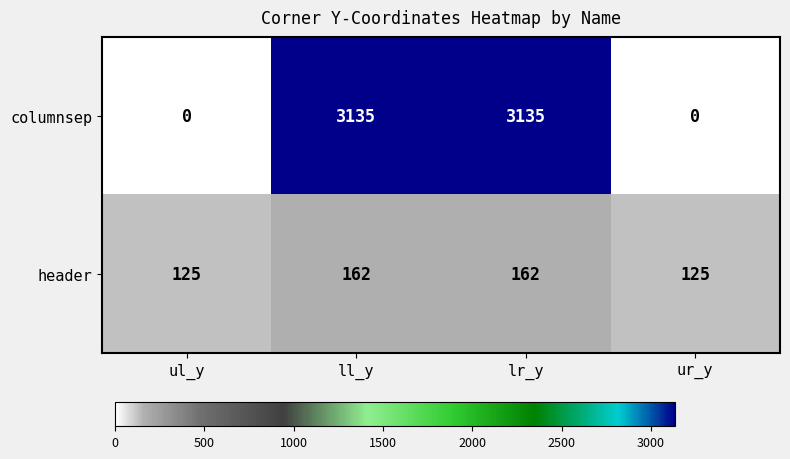

What is the approximate value of header at ll_y?

162